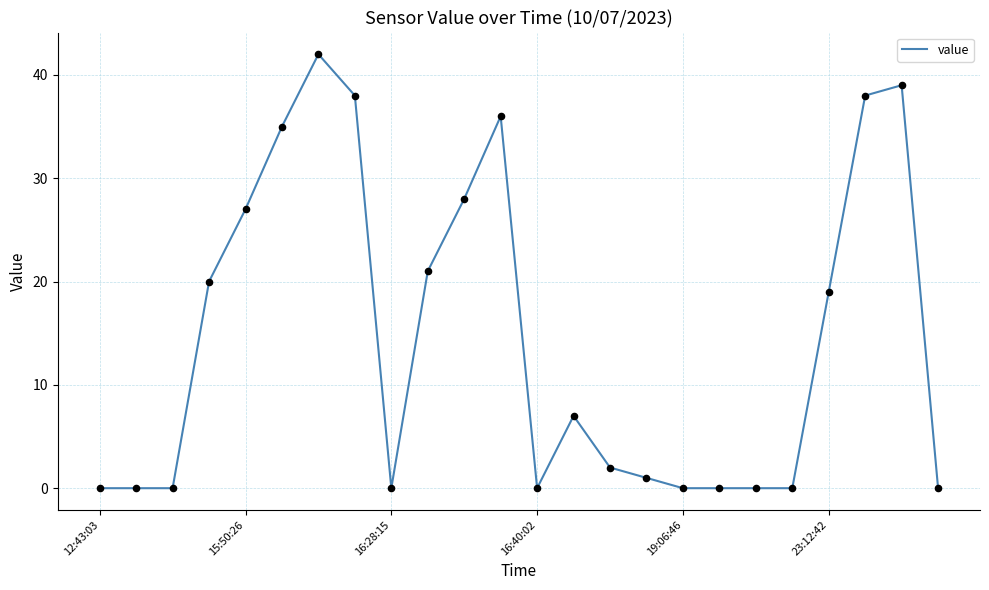

What is the difference between the maximum and minimum values?

42